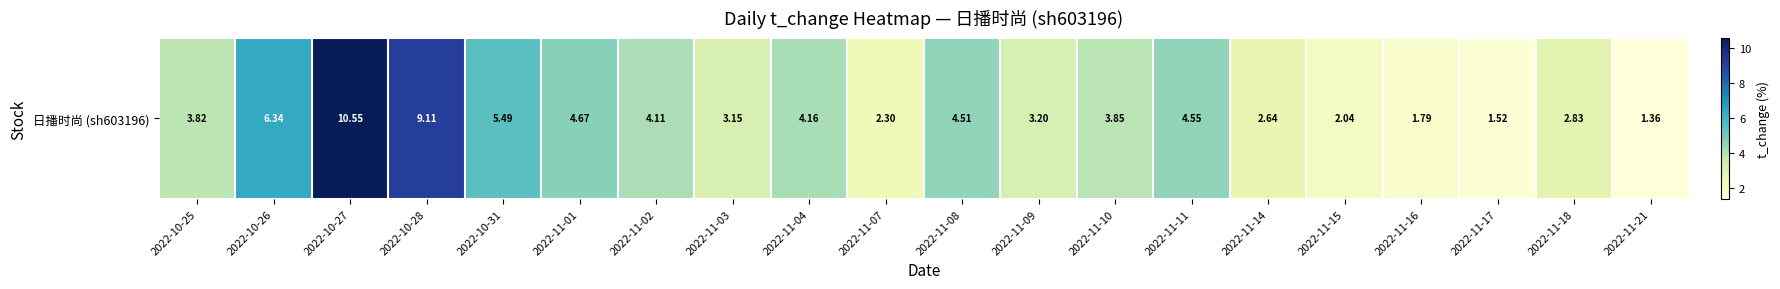

Which has a higher value, 2022-11-21 or 2022-10-28?

2022-10-28